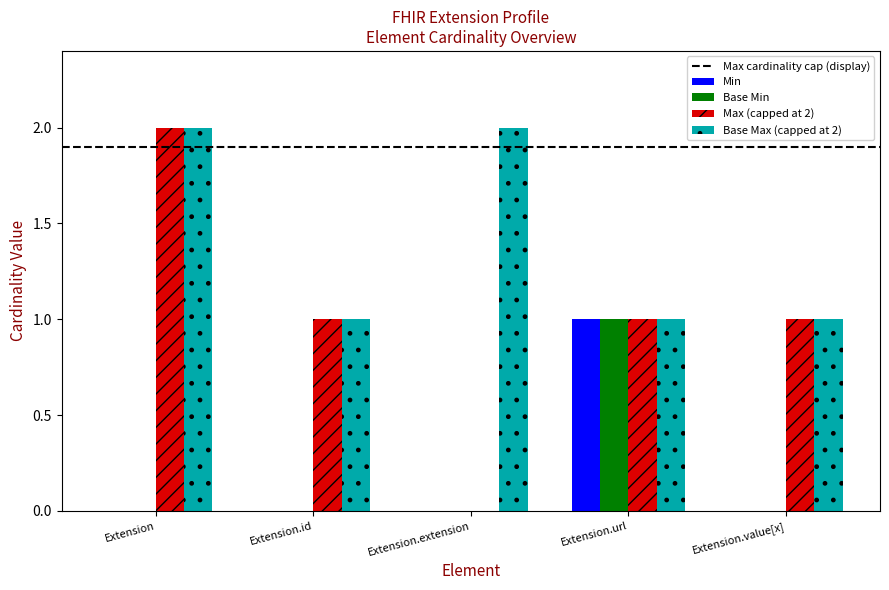

Reading left to right, list all the values displayed in this chart.

Min: Extension=0	Extension.id=0	Extension.extension=0	Extension.url=1	Extension.value[x]=0
Base Min: Extension=0	Extension.id=0	Extension.extension=0	Extension.url=1	Extension.value[x]=0
Max (capped at 2): Extension=2	Extension.id=1	Extension.extension=0	Extension.url=1	Extension.value[x]=1
Base Max (capped at 2): Extension=2	Extension.id=1	Extension.extension=2	Extension.url=1	Extension.value[x]=1